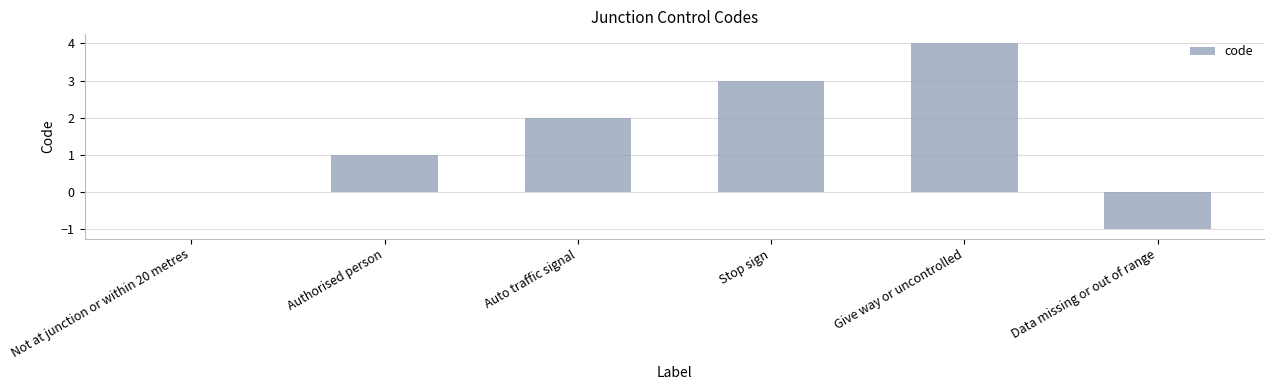

Which has a higher value, Give way or uncontrolled or Authorised person?

Give way or uncontrolled